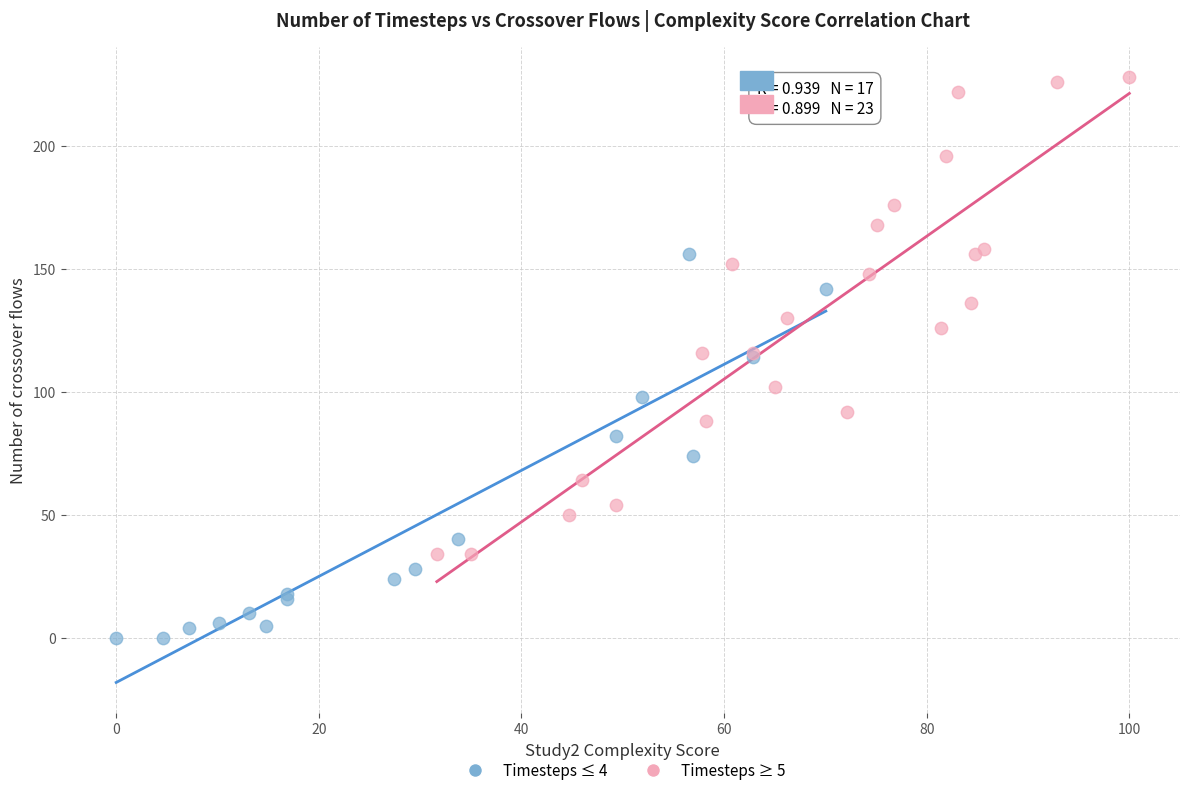

Which series contains the lowest Y value?

Timesteps ≤ 4